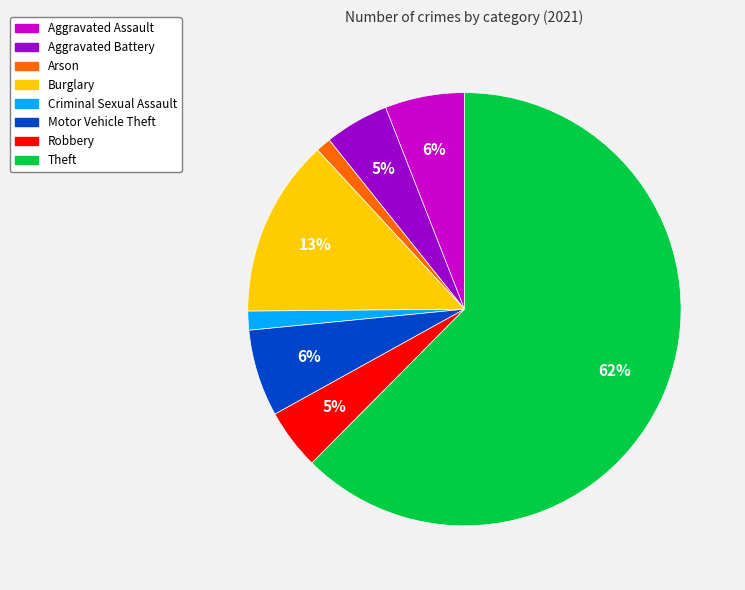

Do Motor Vehicle Theft and Aggravated Battery together represent more than half of the pie?

No